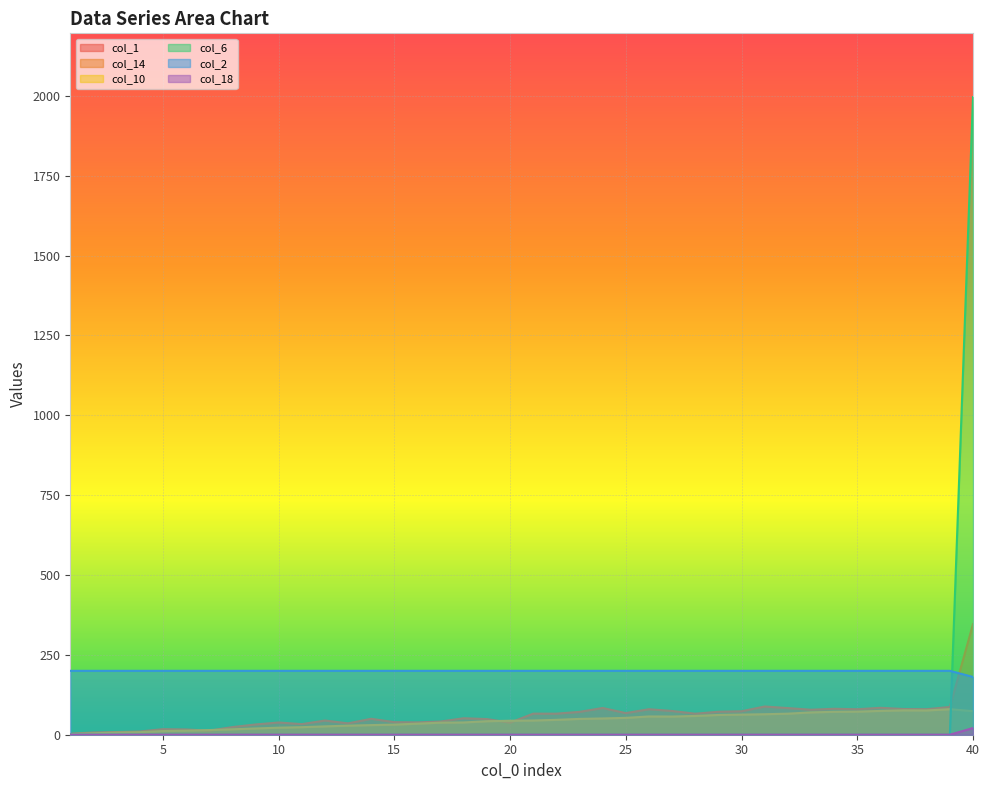

At how many categories does at least one series exceed 480?

1